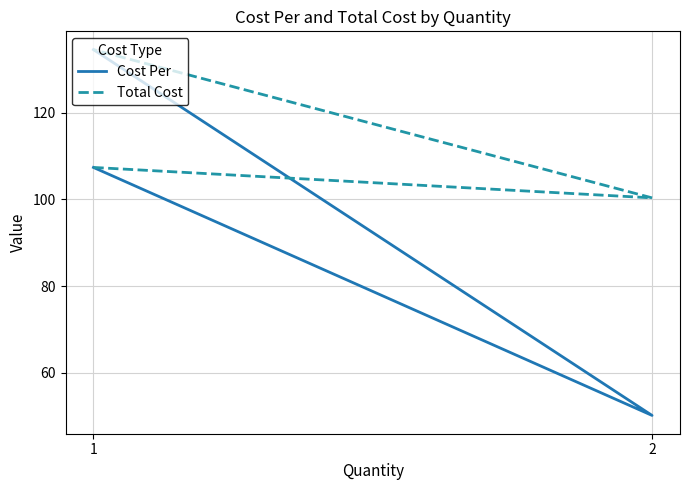

Is it true that Total Cost equals 63.6 at 1?

False